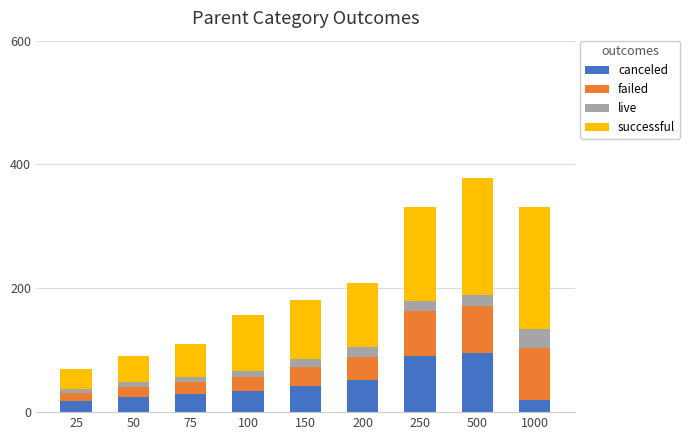

Is it true that canceled equals 47.2 at 250?

False